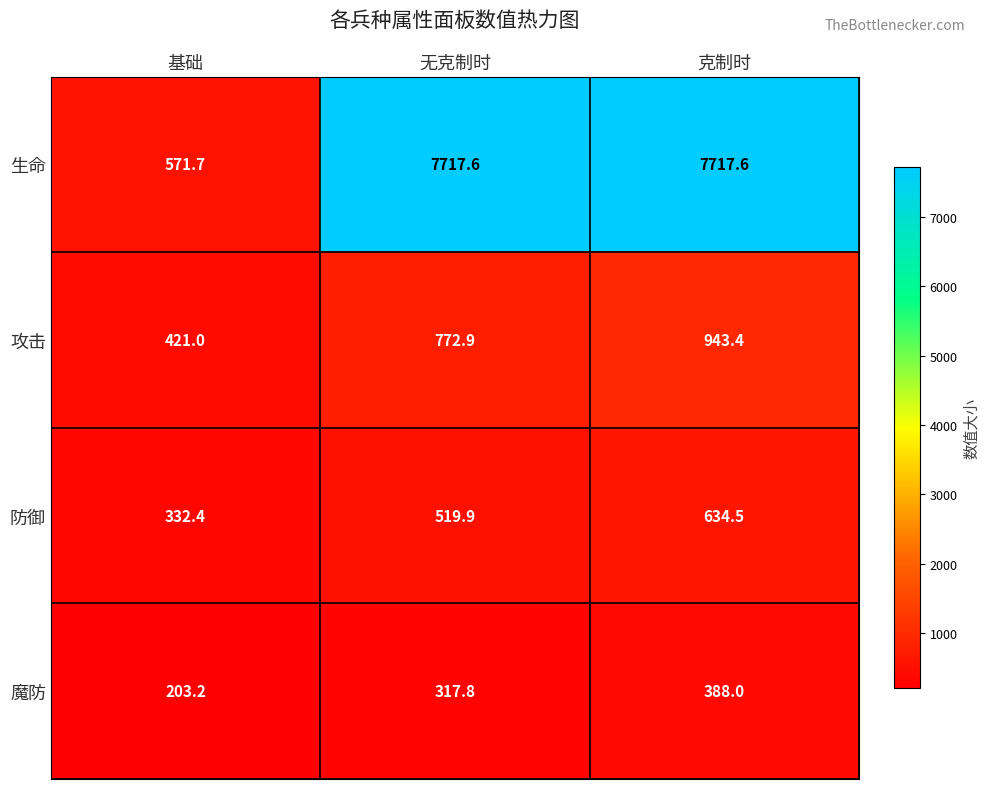

Read the 攻击 value at 克制时.

943.4